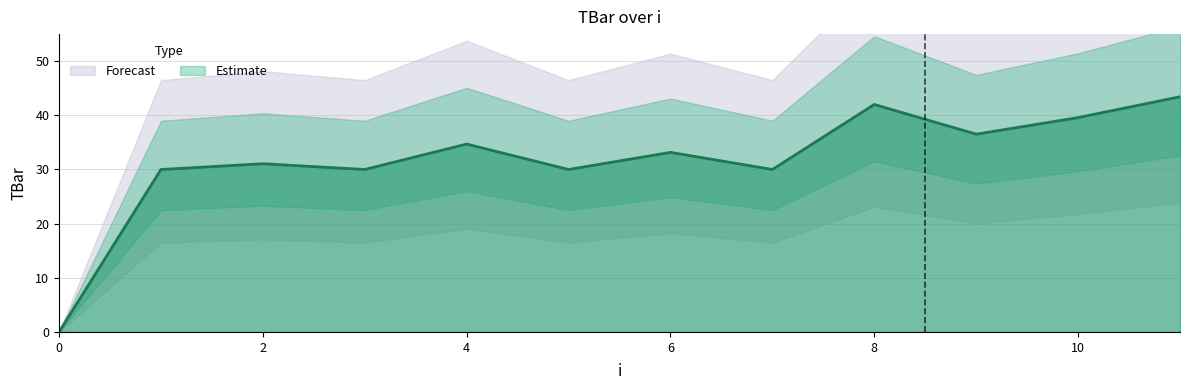

How many points are lower than both their immediate neighbors (excluding endpoints)?

4